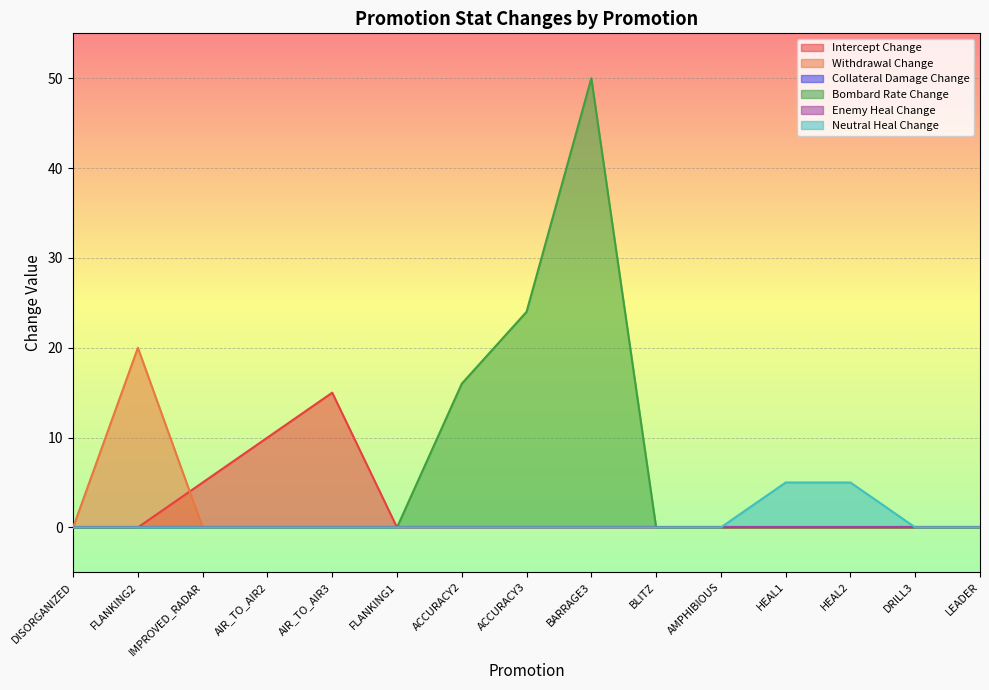

Is it true that Withdrawal Change equals -8 at BLITZ?

False